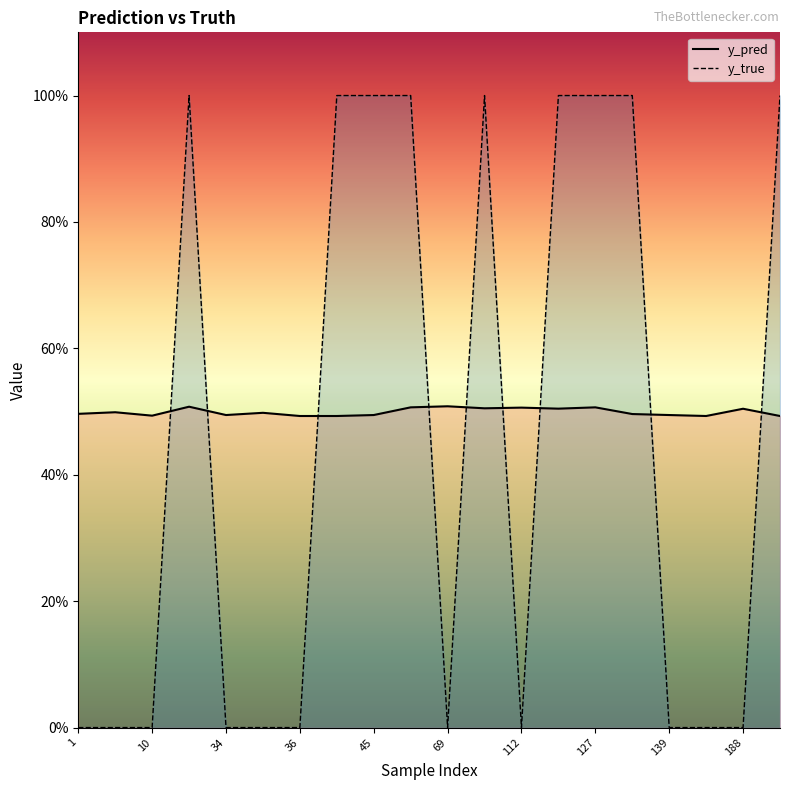

Between 1 and 127, which series saw the biggest shift?

y_true line